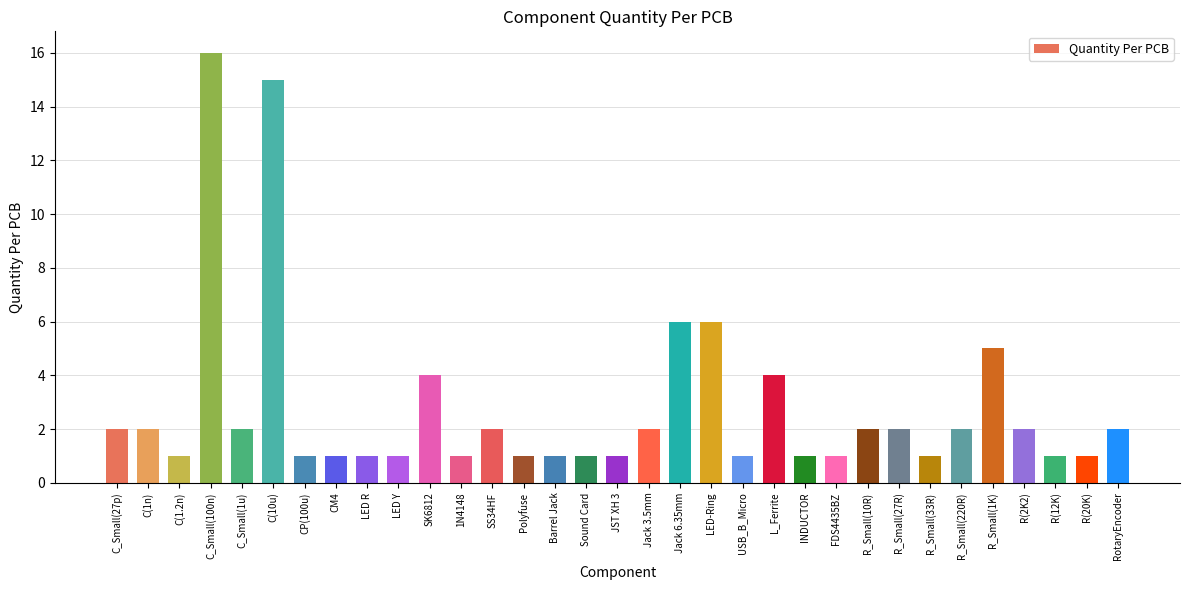

What is the difference between the values at R_Small(27R) and R(12K)?

1